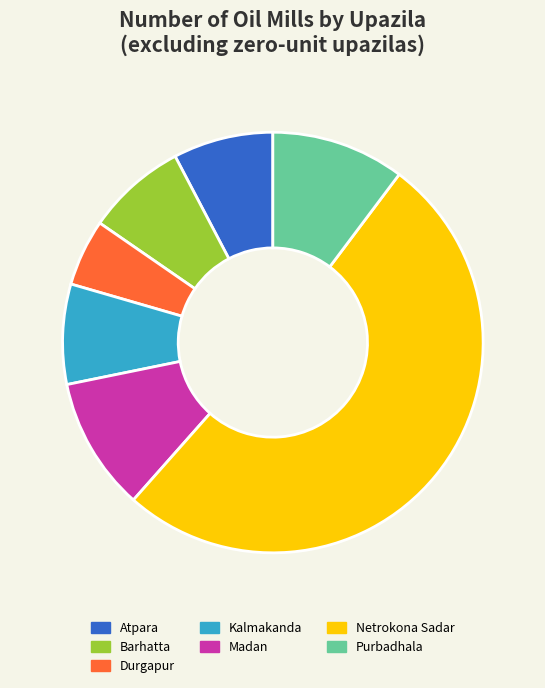

To the nearest percent, what is the average slice percentage?

14%